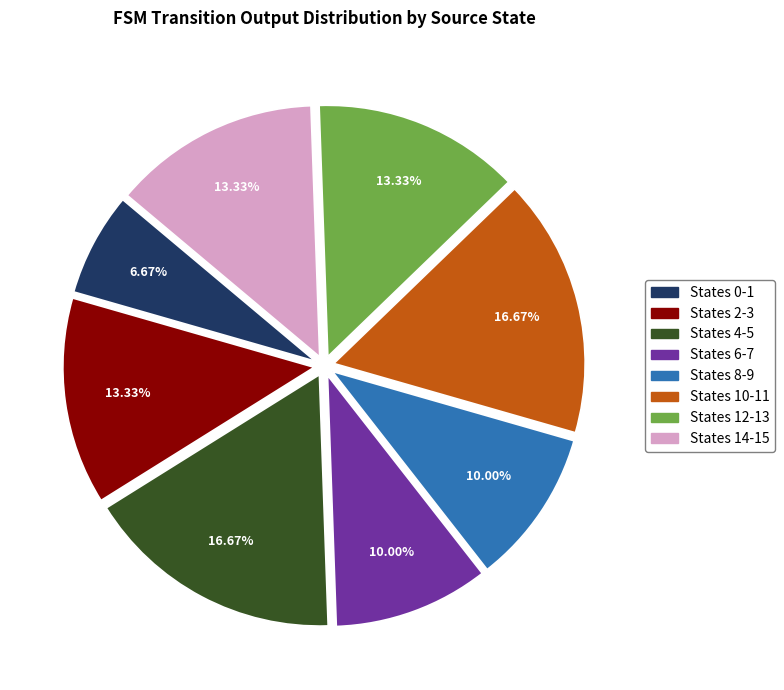

Combined, do States 12-13 and States 6-7 account for over 50%?

No